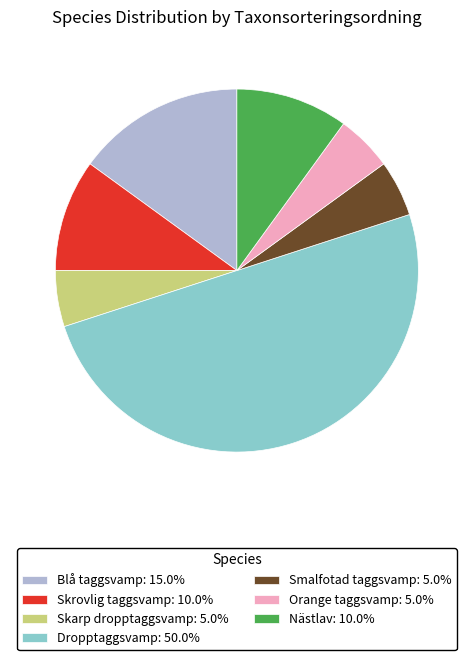

Does Orange taggsvamp: 5.0% account for over 50% of the chart?

No